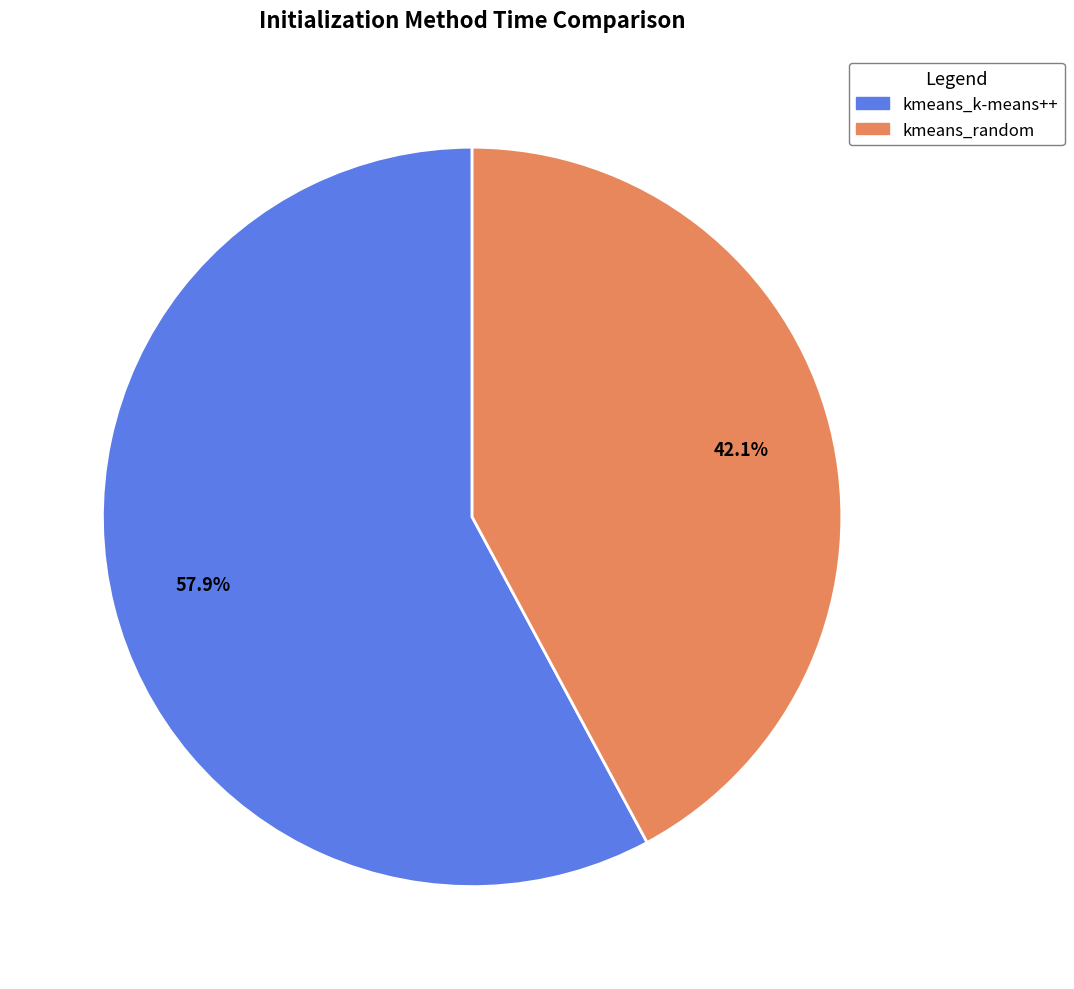

The kmeans_random slice represents 54% of the pie. True or false?

False